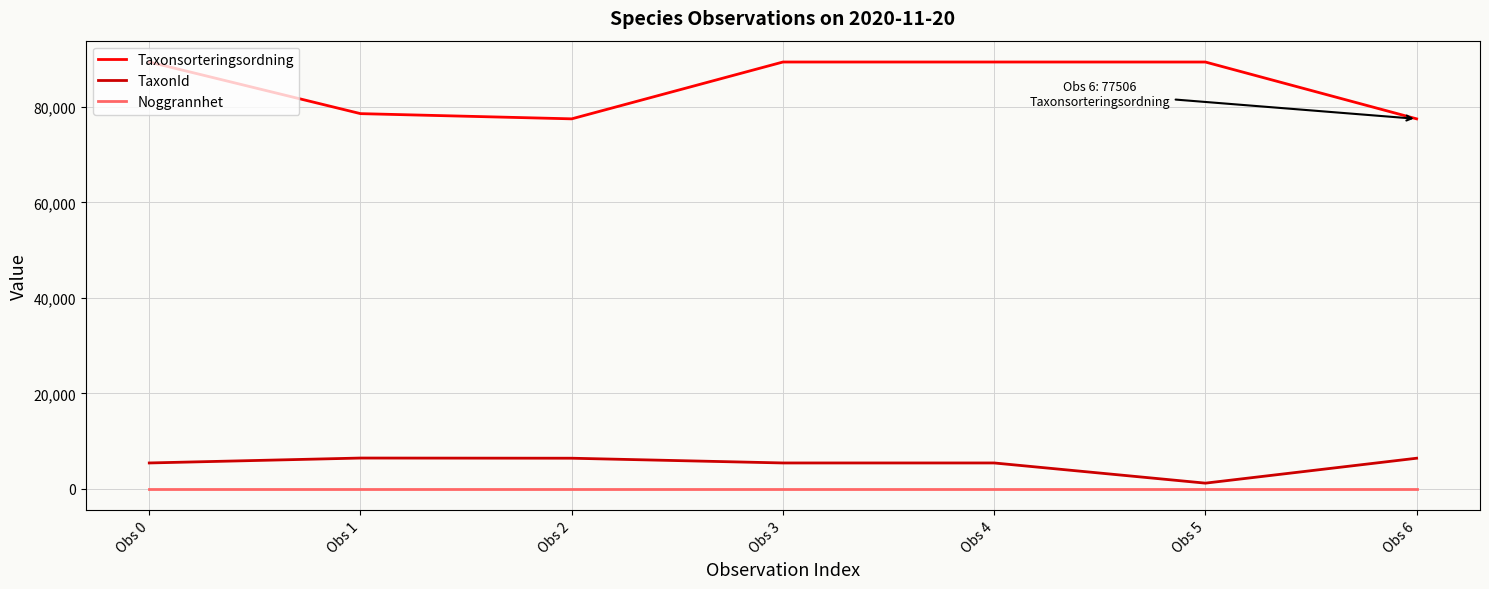

The Taxonsorteringsordning series shows 61365 at Obs 3. True or false?

False